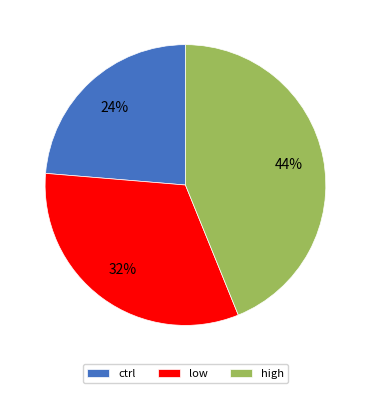

Which has a higher value, high or low?

high